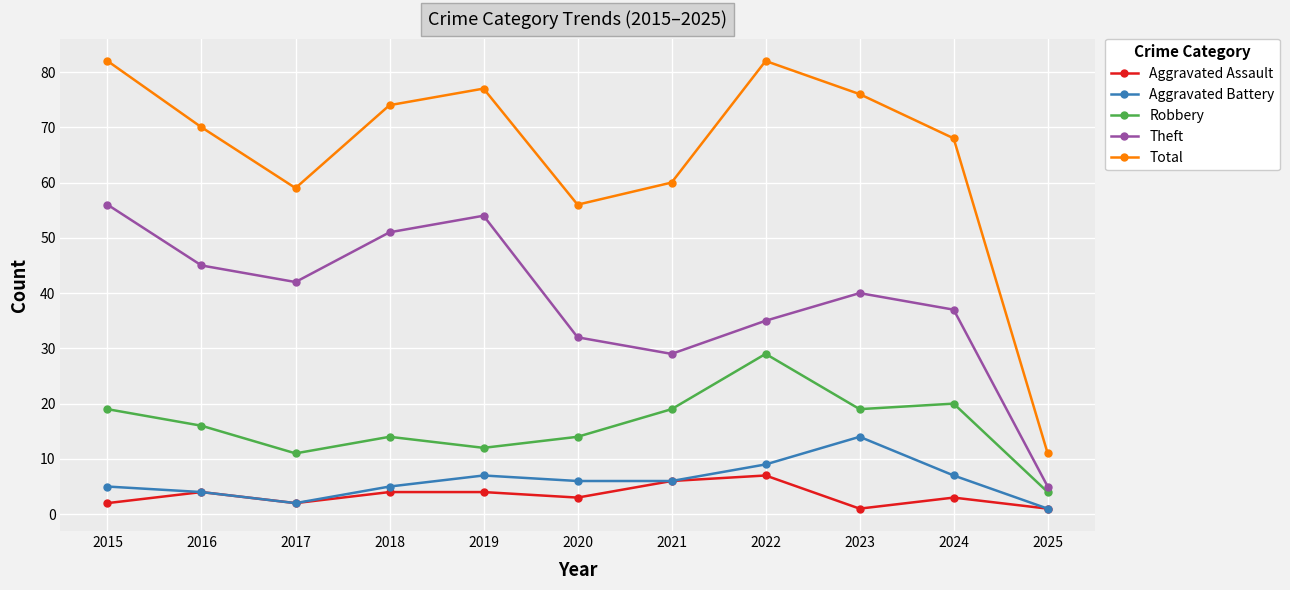

True or false: Aggravated Assault has a value of 4 at 2016.

True